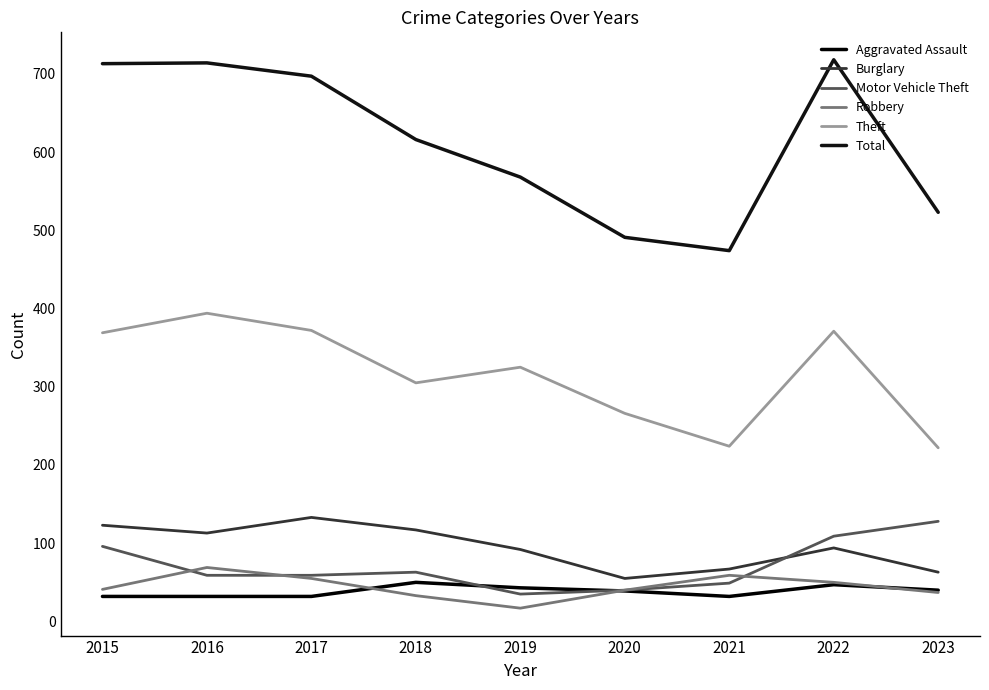

List the series in order of their peak value, lowest first.

Aggravated Assault, Robbery, Motor Vehicle Theft, Burglary, Theft, Total